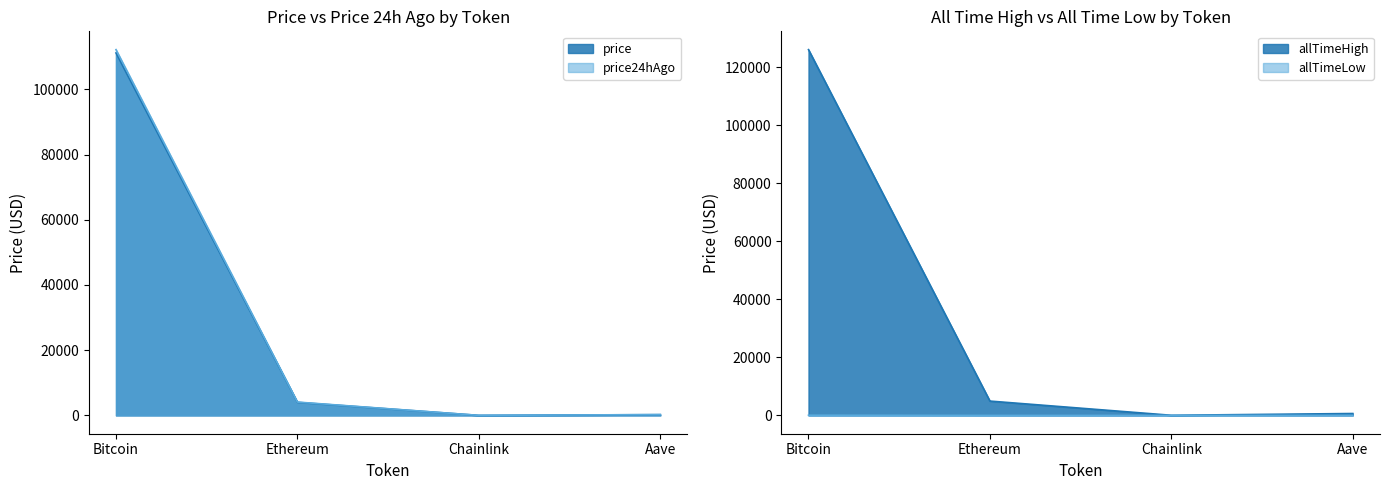

List the series in order of their peak value, lowest first.

allTimeLow, price, price24hAgo, allTimeHigh